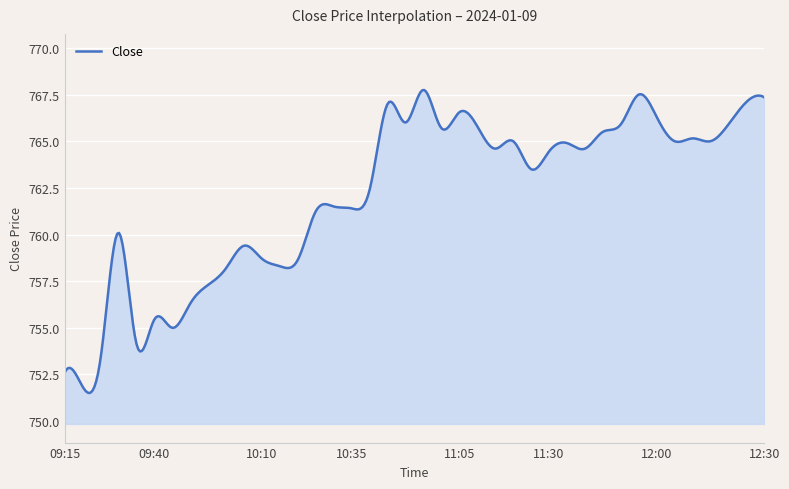

What is the smallest value displayed?

751.5